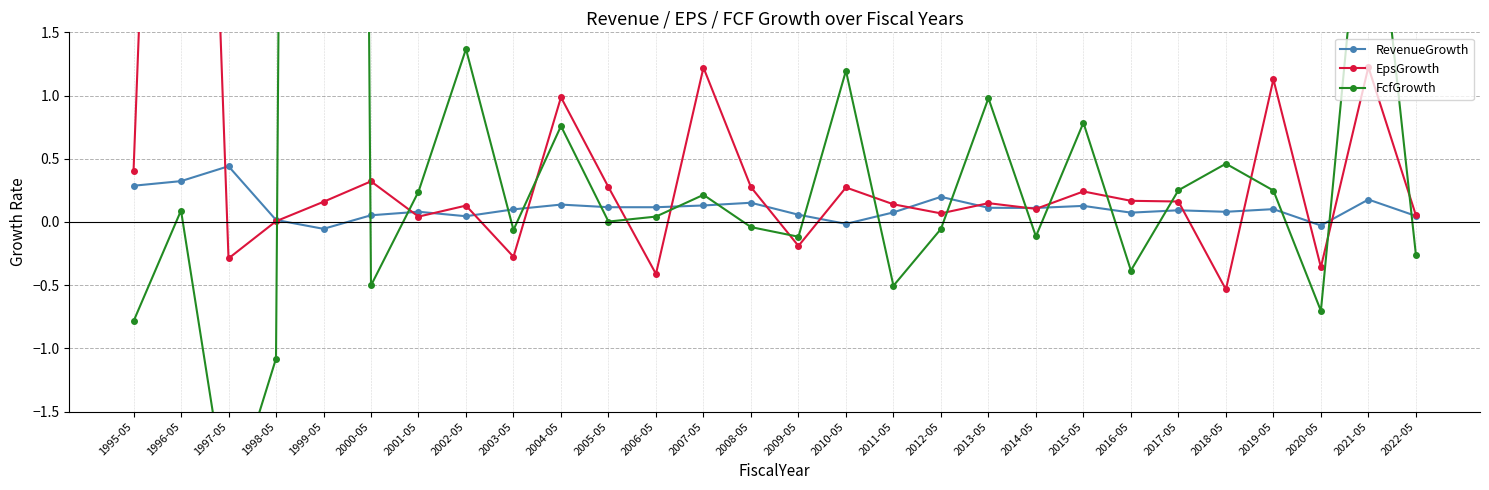

What is the difference between the second highest and second lowest values in the EpsGrowth series?

1.6